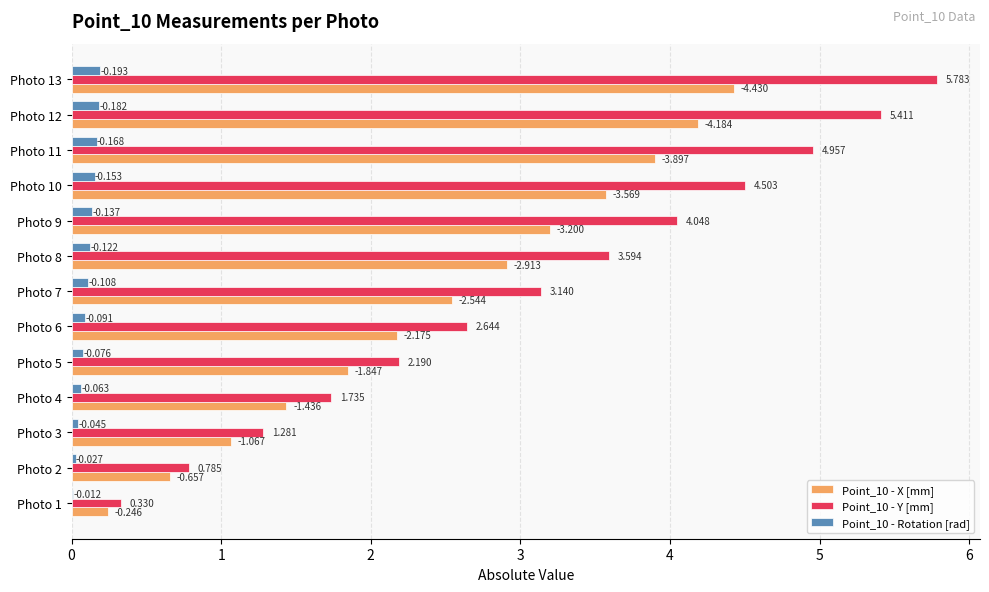

Reading left to right, transcribe all the data shown in this chart.

Point_10 - X [mm]: 0.2	0.7	1.1	1.4	1.8	2.2	2.5	2.9	3.2	3.6	3.9	4.2	4.4
Point_10 - Y [mm]: 0.3	0.8	1.3	1.7	2.2	2.6	3.1	3.6	4.0	4.5	5.0	5.4	5.8
Point_10 - Rotation [rad]: 0.0	0.0	0.0	0.1	0.1	0.1	0.1	0.1	0.1	0.2	0.2	0.2	0.2